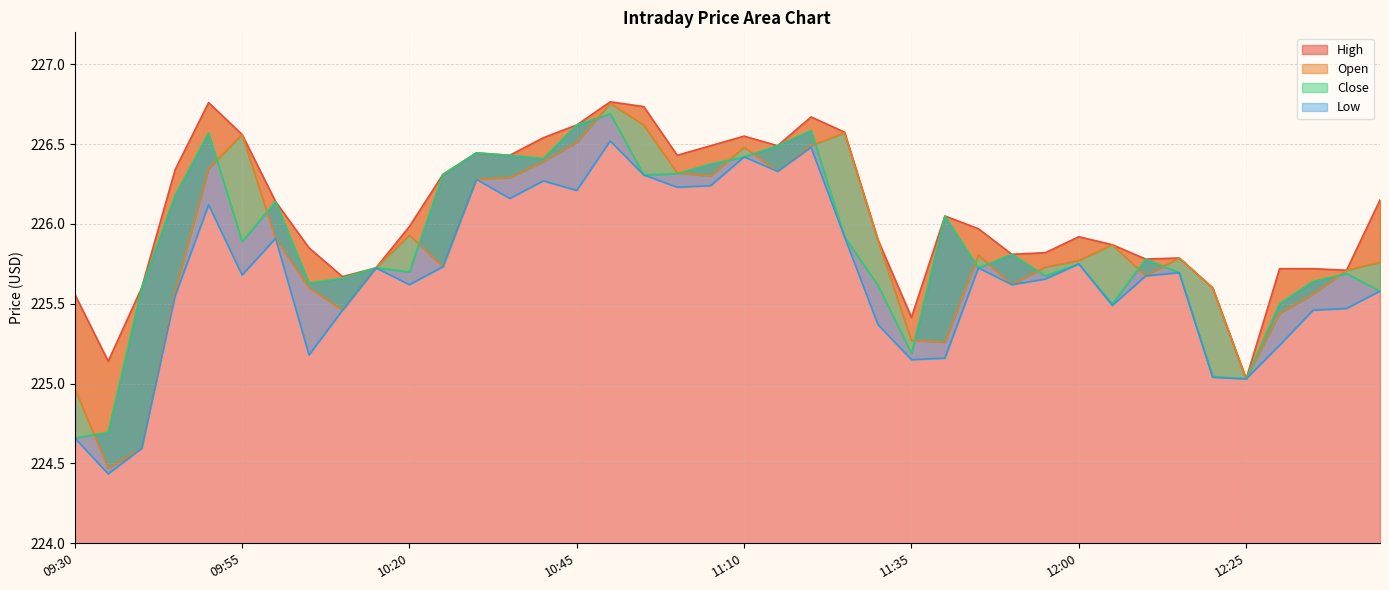

What is the label of the 18th point from the right?

11:20